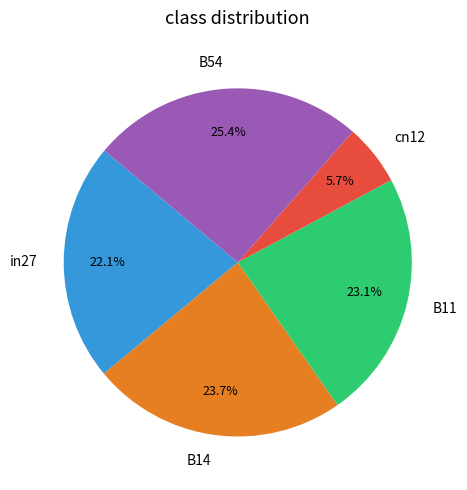

To the nearest percent, what percentage of the pie is B54?

25%